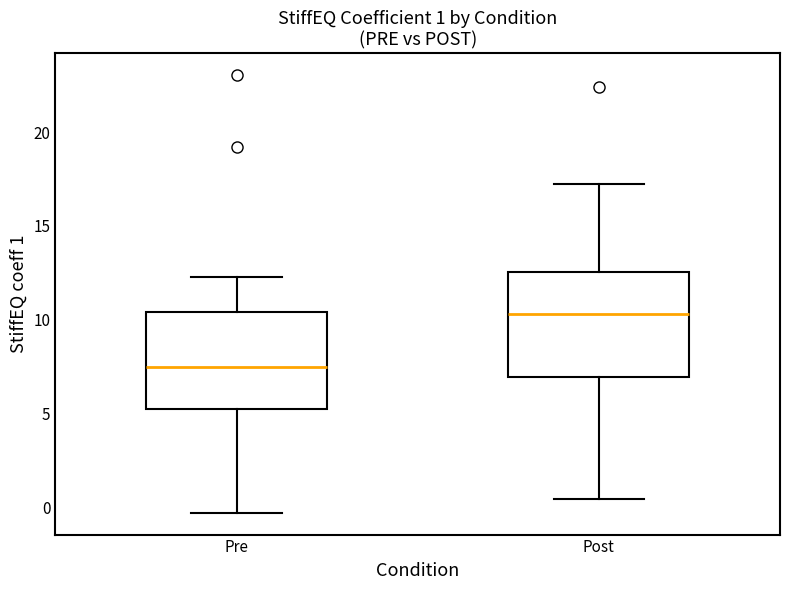

Which box's median line is the highest?

Post